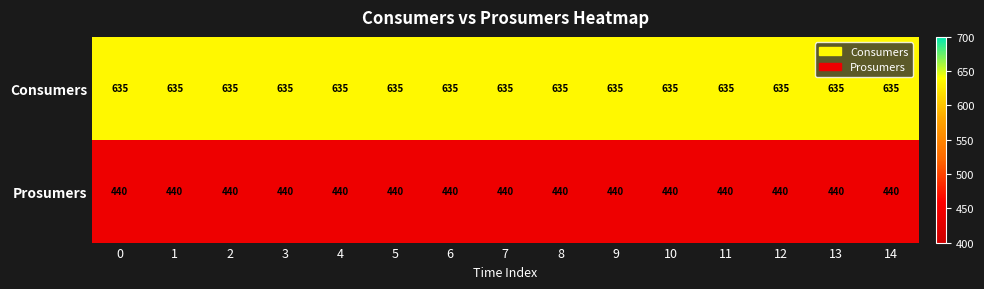

The Consumers series shows 837 at 1. True or false?

False